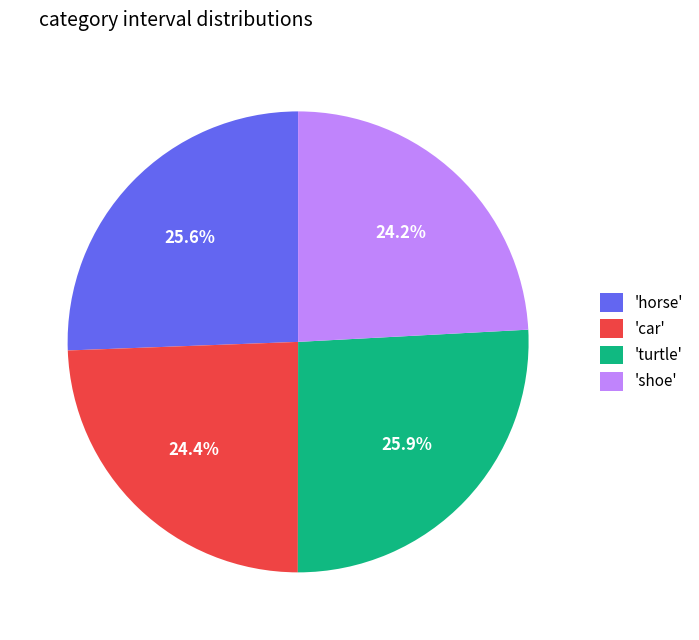

Count the number of slices in the pie.

4